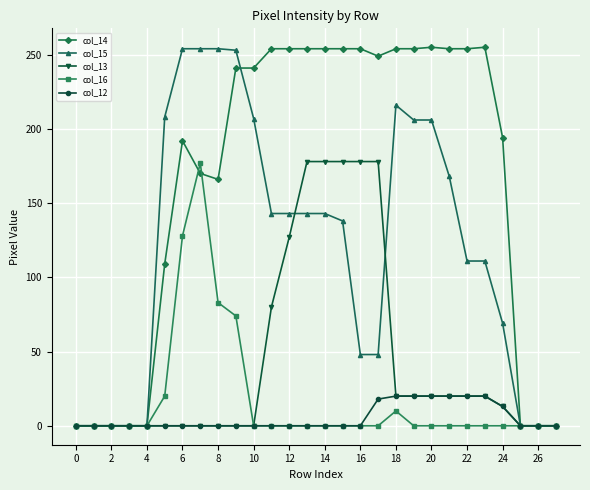

Which series has the largest range (max minus min)?

col_14